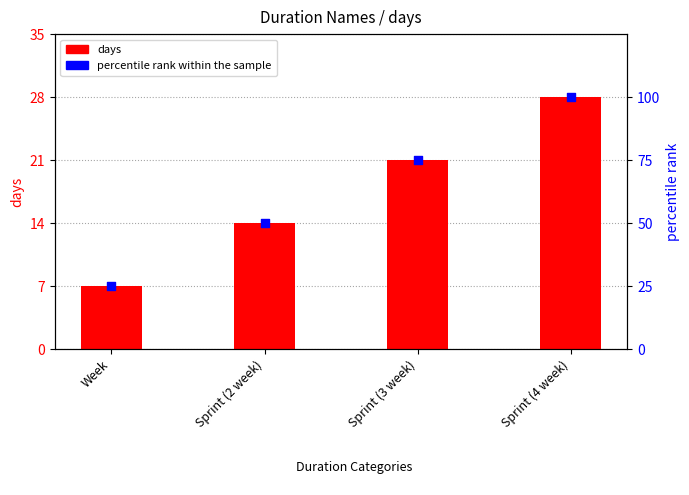

What are all the series names shown in the legend?

days, percentile rank within the sample